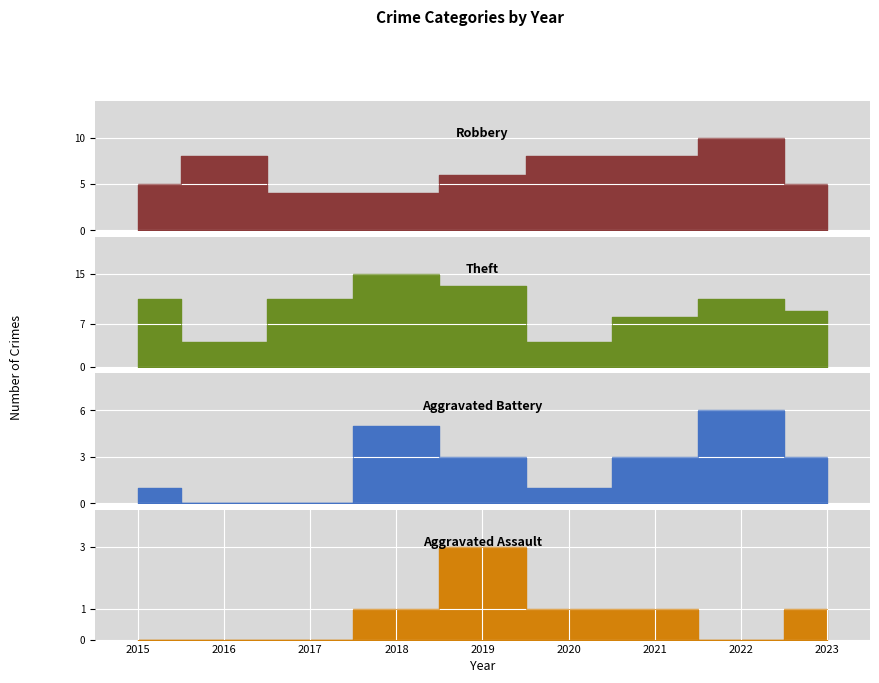

True or false: Aggravated Assault and Robbery cross at least once.

False